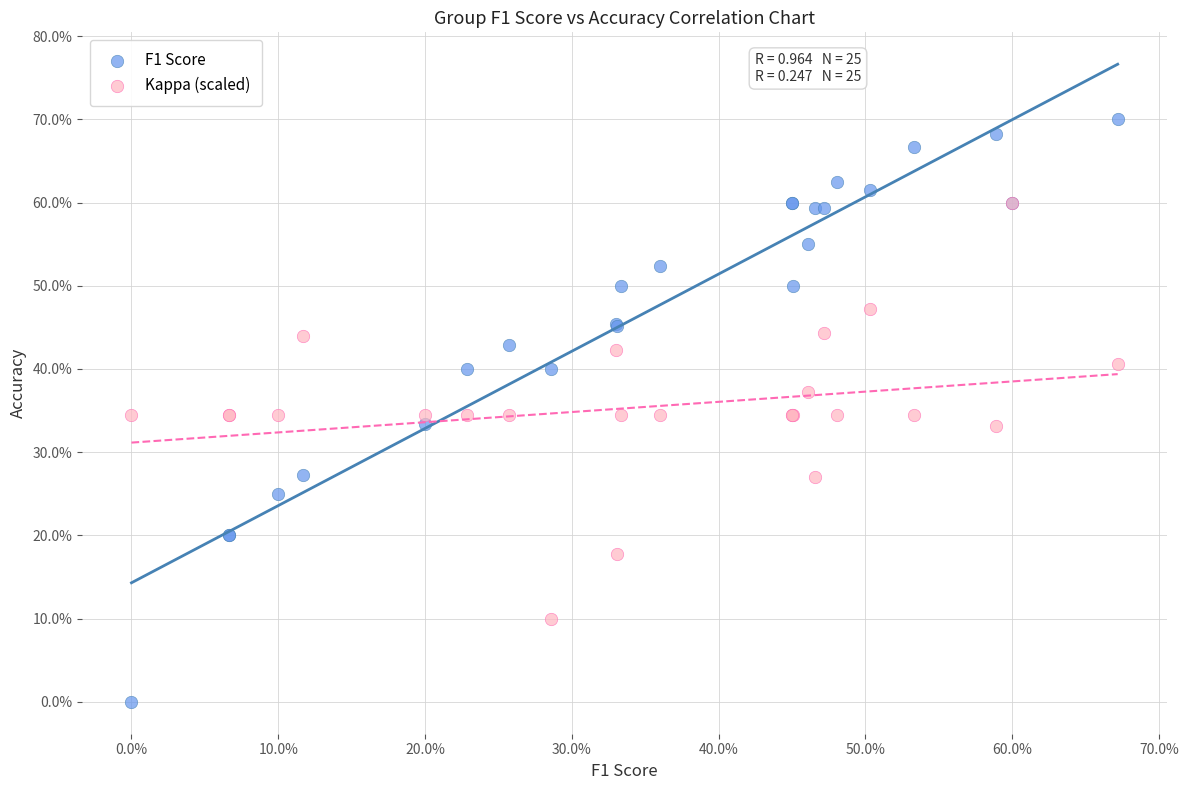

Which series has the largest Y range (max minus min)?

F1 Score